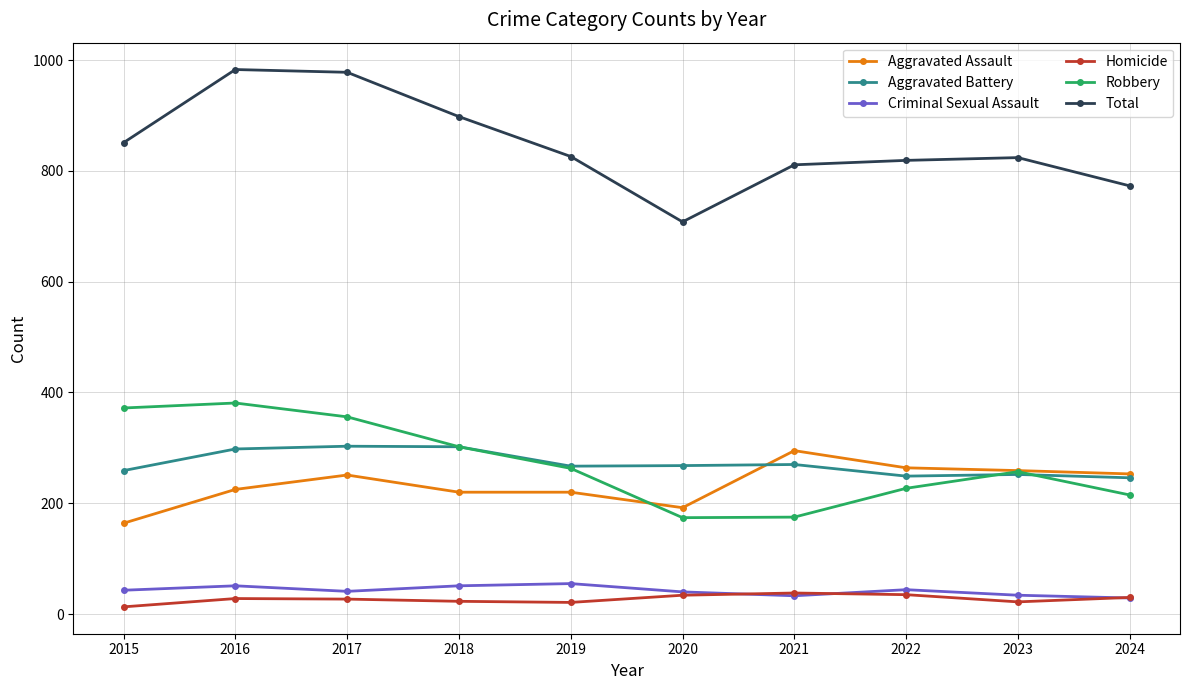

Which series has the largest total across all categories?

Total